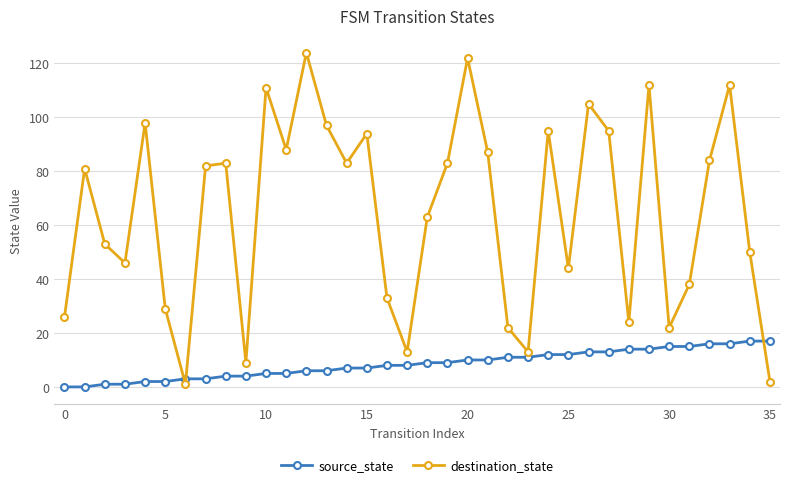

Which series has the widest spread of values?

destination_state